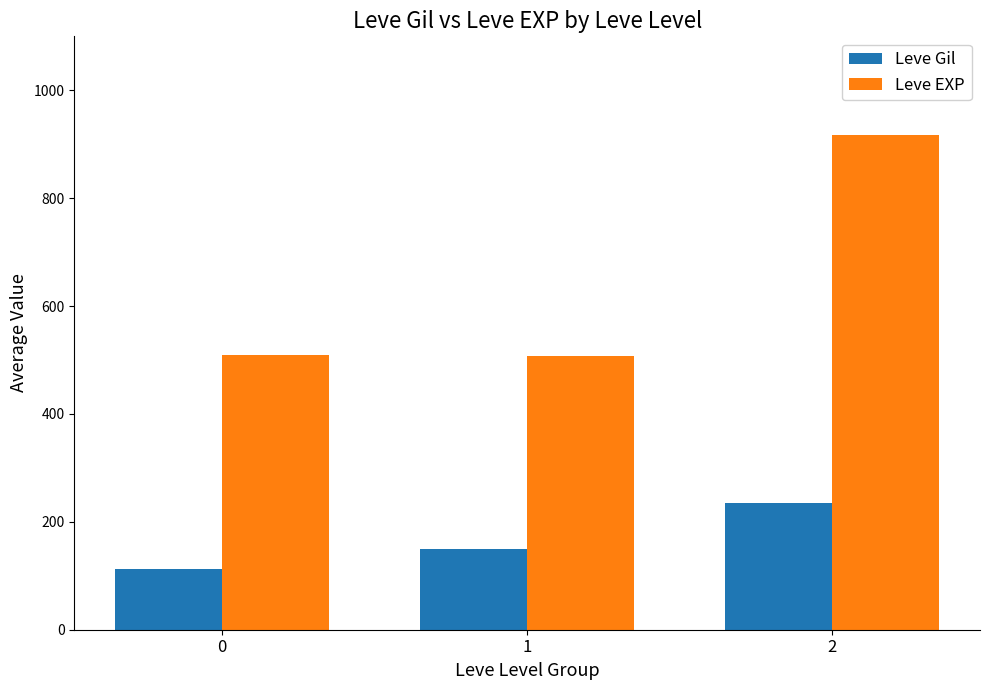

How many series are shown in this chart?

2